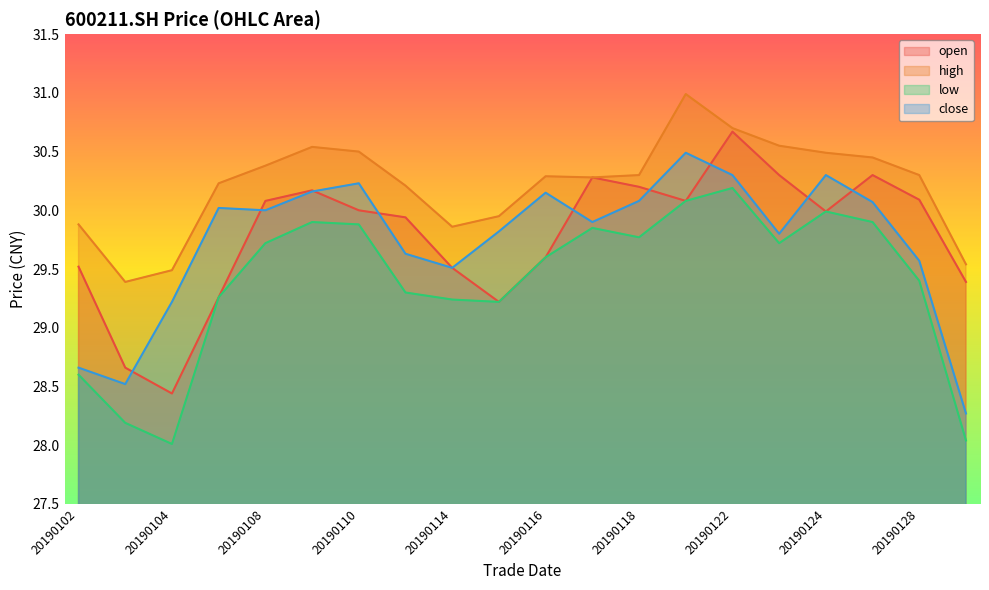

True or false: open has more than 1 points higher than both neighbors.

True